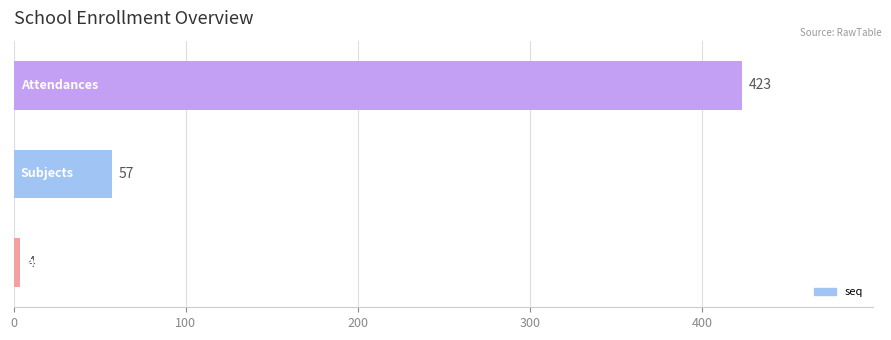

How many data points are less than 57?

1